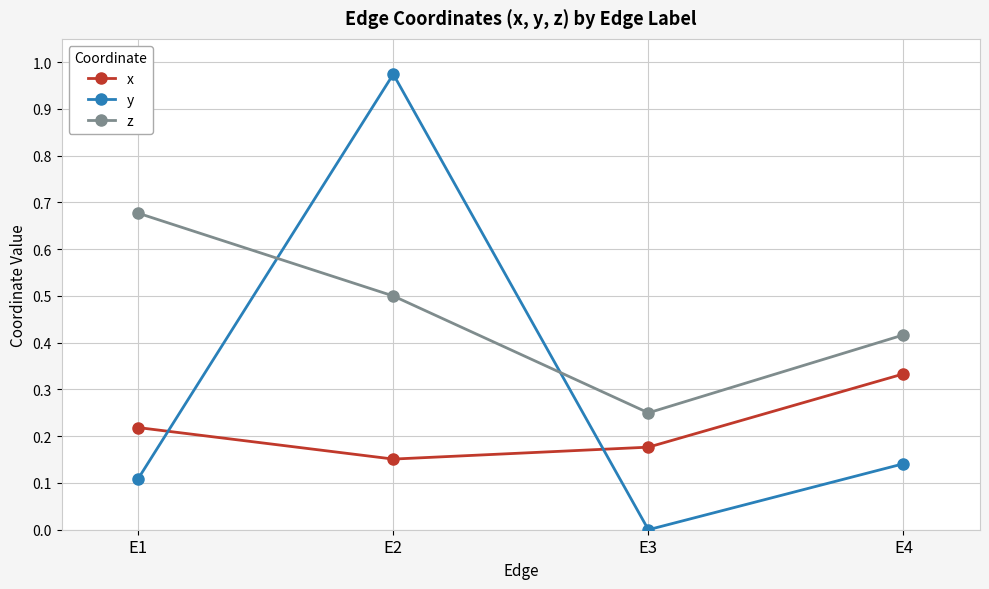

True or false: x and z cross at least once.

False